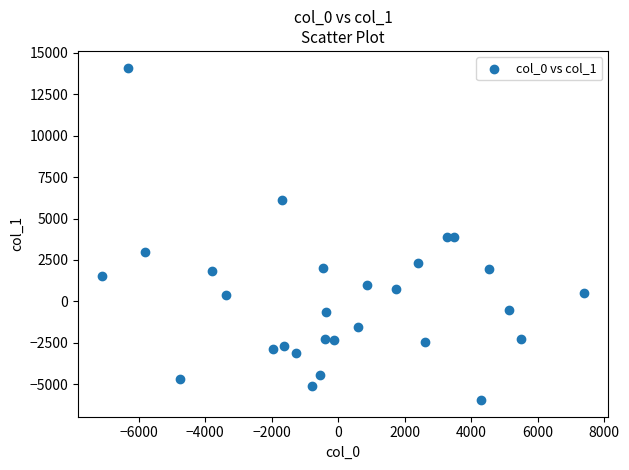

What is the range of X values (max minus min)?

14502.1